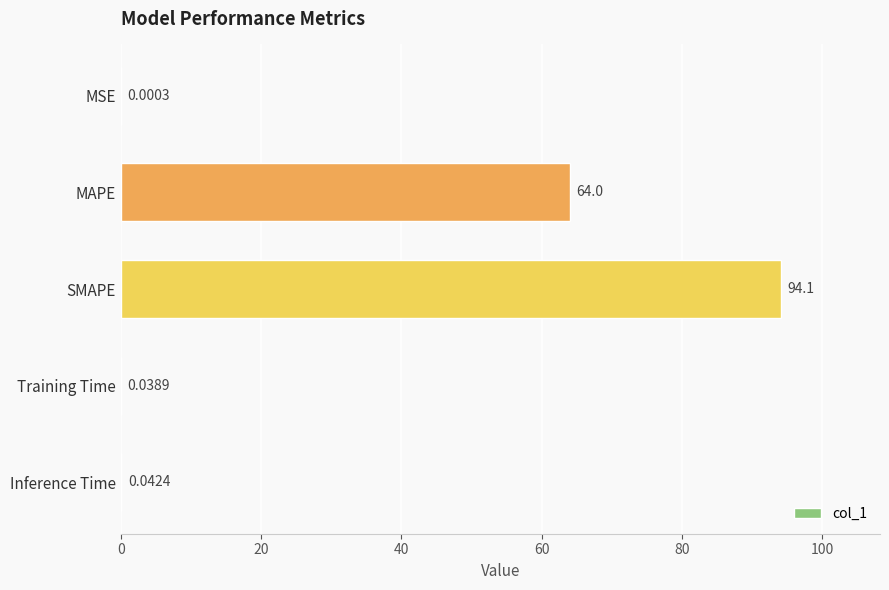

What is the sum of all values?

158.2